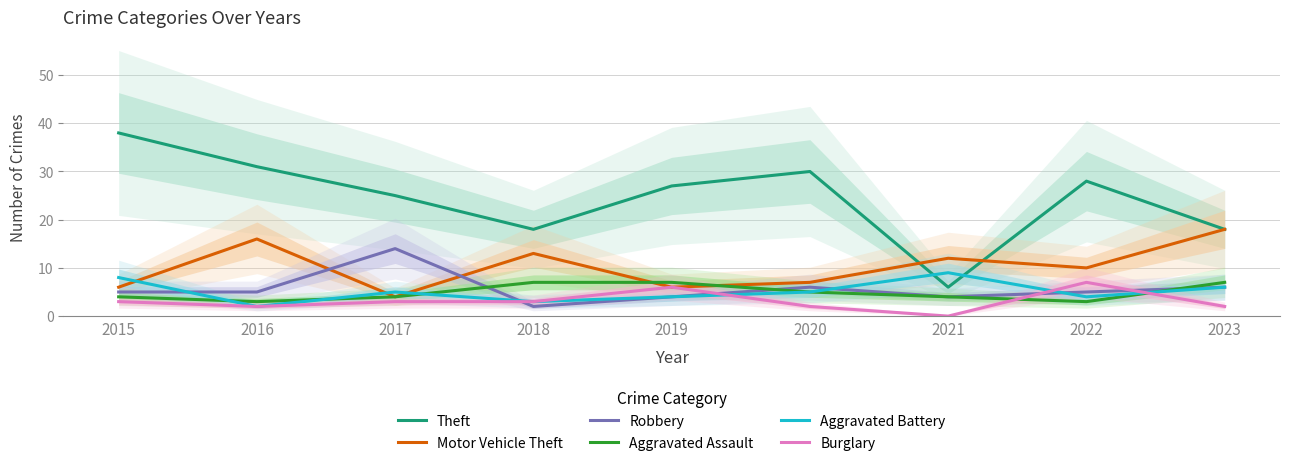

What is the value of the Aggravated Battery point at the 5th from the left?

4